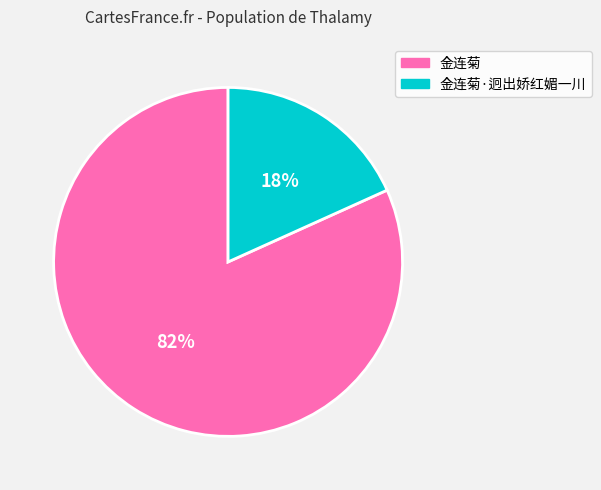

To the nearest percent, what is the average slice percentage?

50%